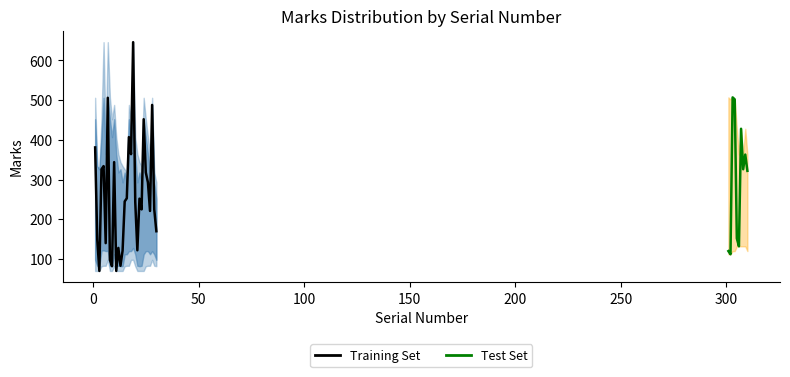

Which category has the highest value in the Marks_lower series?

7